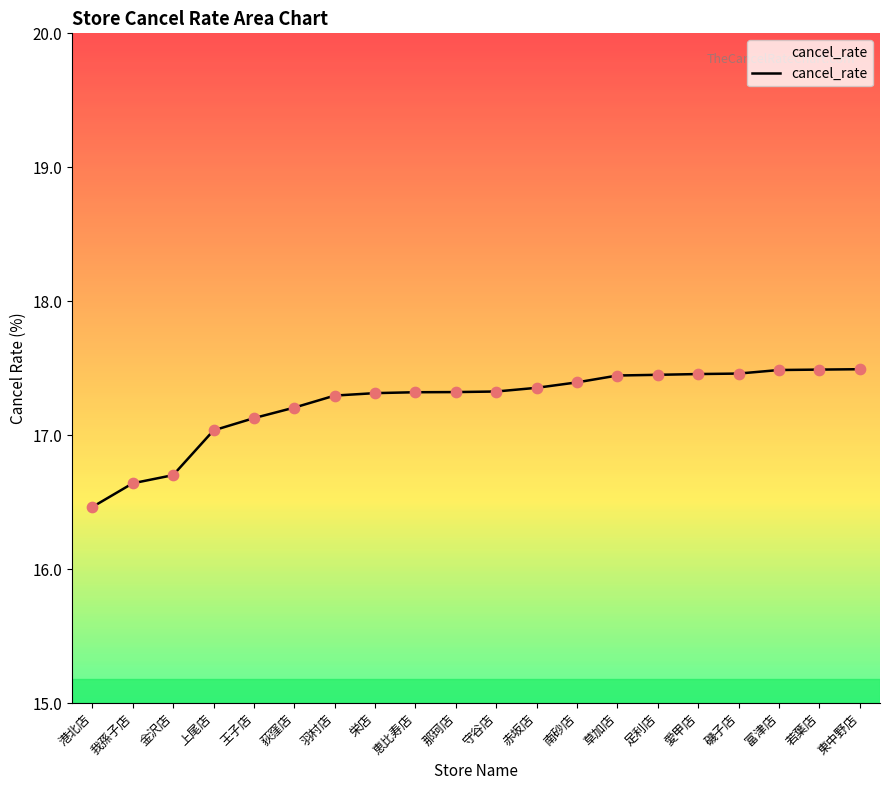

What is the change in value from 我孫子店 to 富津店?

+0.8